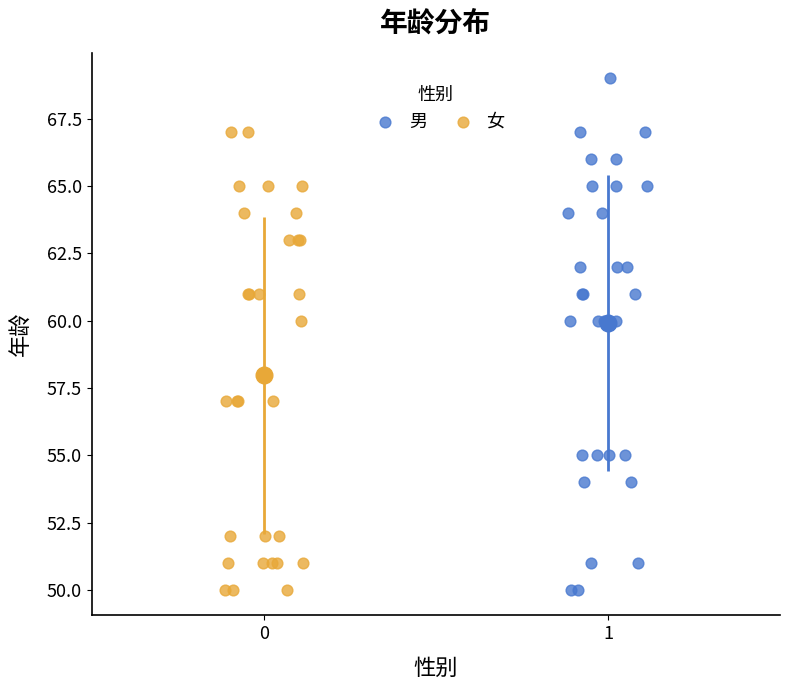

Which series reaches the maximum Y coordinate?

男